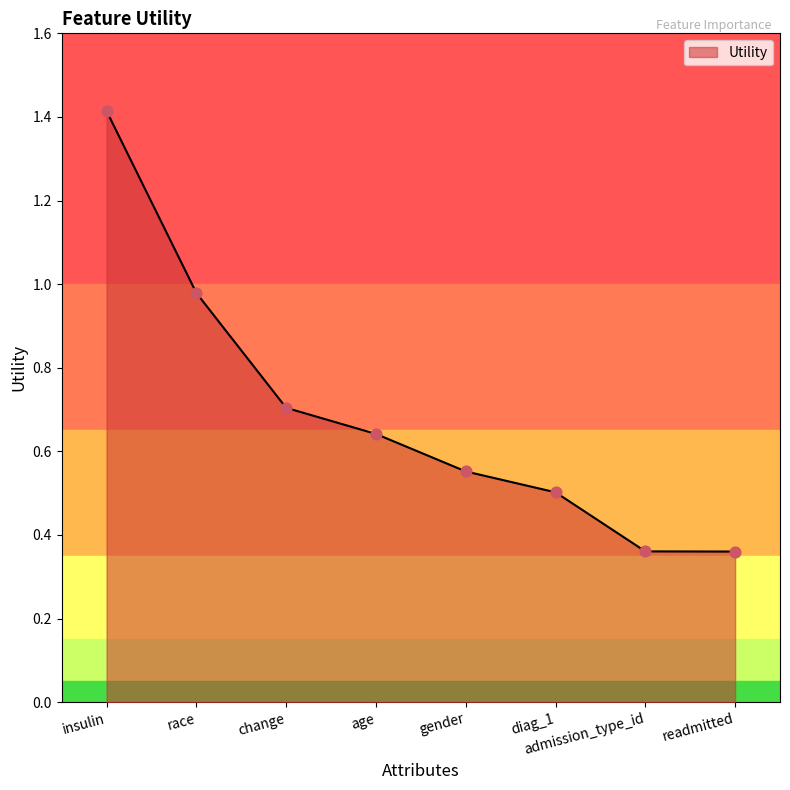

Which has a higher value, race or readmitted?

race